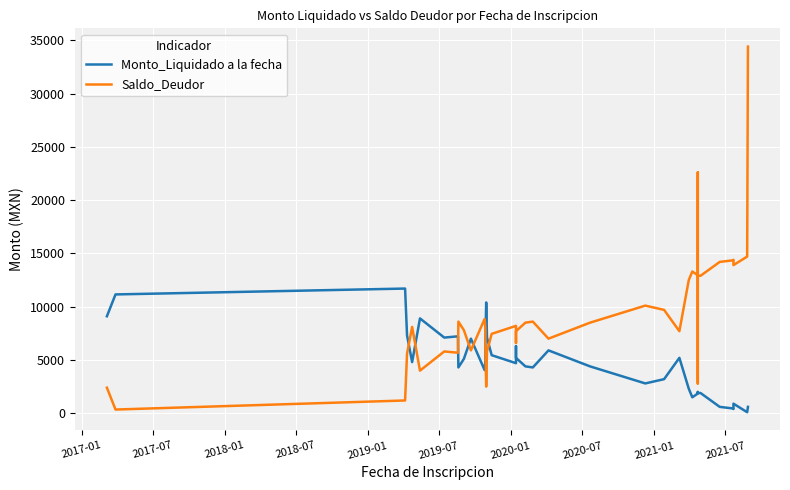

How many interior local peaks does the Monto_Liquidado a la fecha series have?

10